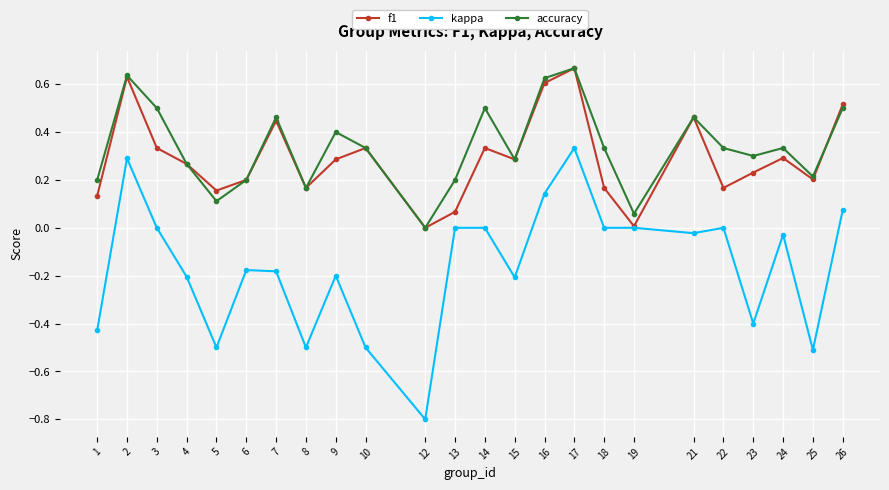

Between 18 and 24, which series saw the biggest shift?

f1